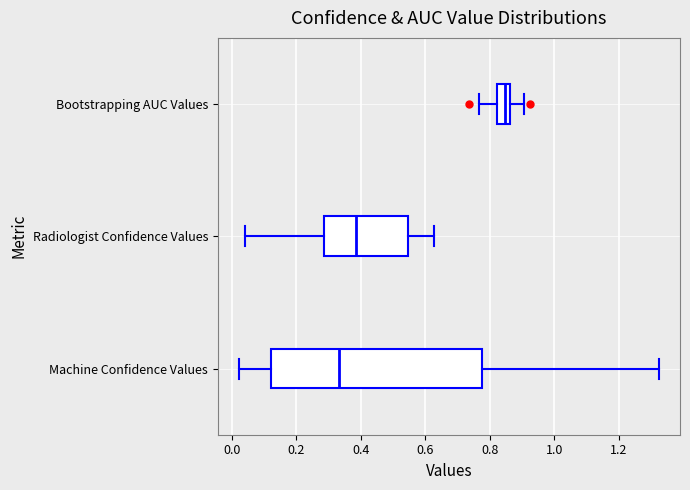

Which box's median line is the furthest to the right?

Bootstrapping AUC Values